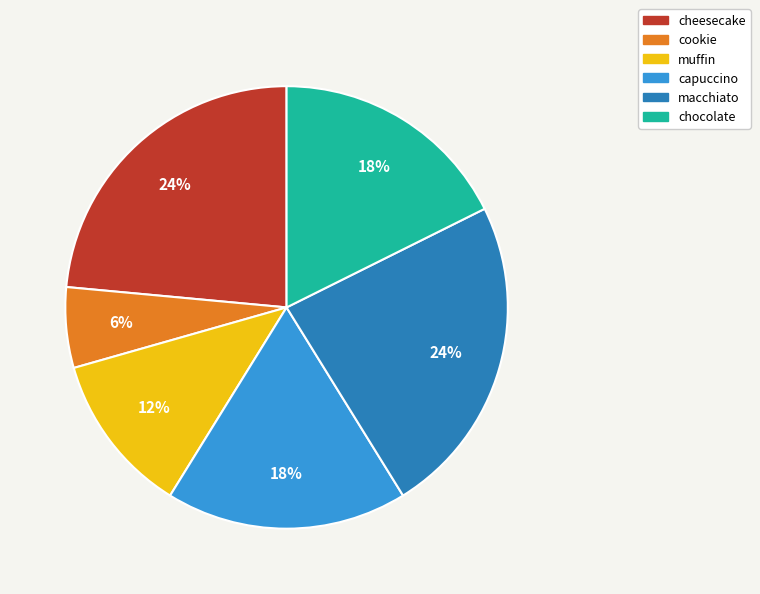

How many segments does this pie chart have?

6